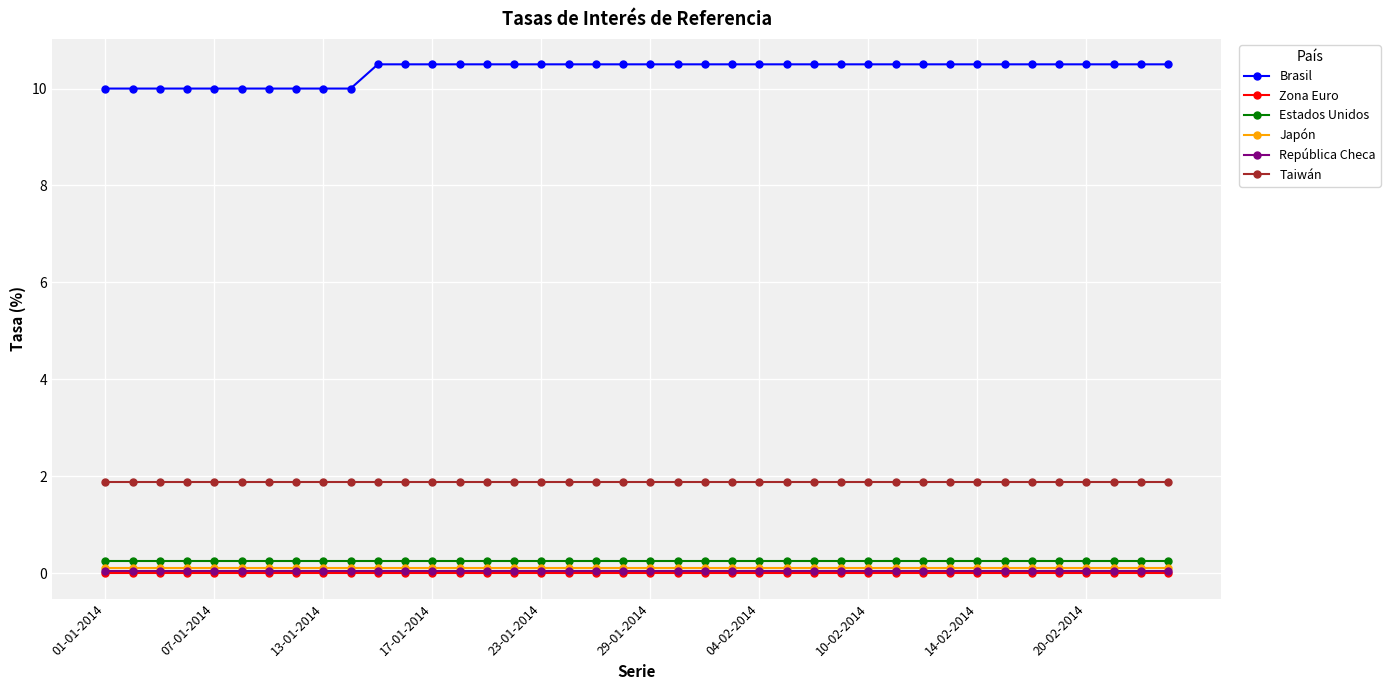

What are all the series names shown in the legend?

Brasil, Zona Euro, Estados Unidos, Japón, República Checa, Taiwán